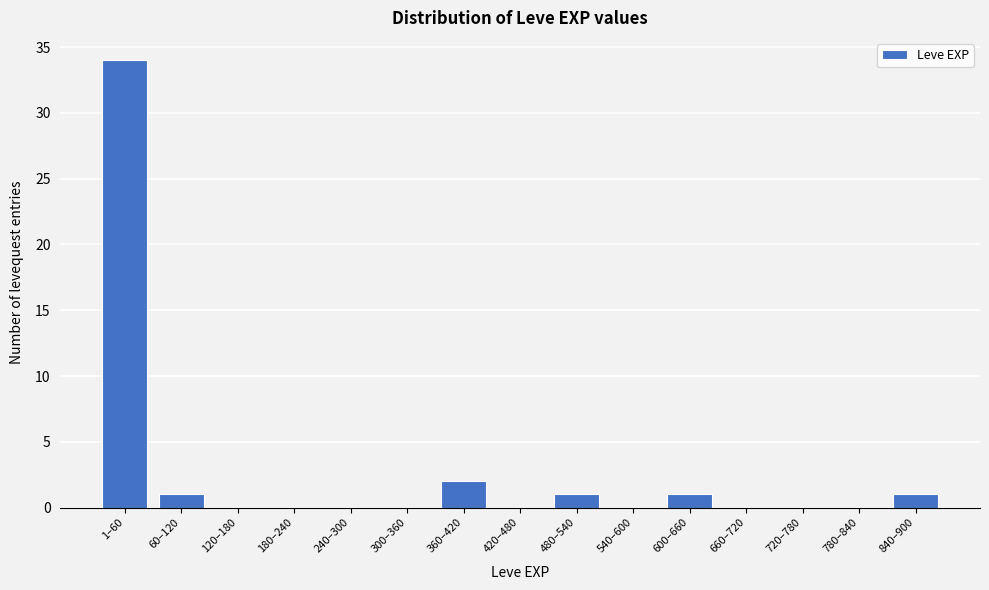

Reading right to left, list all the values displayed in this chart.

840–900=1	780–840=0	720–780=0	660–720=0	600–660=1	540–600=0	480–540=1	420–480=0	360–420=2	300–360=0	240–300=0	180–240=0	120–180=0	60–120=1	1–60=34